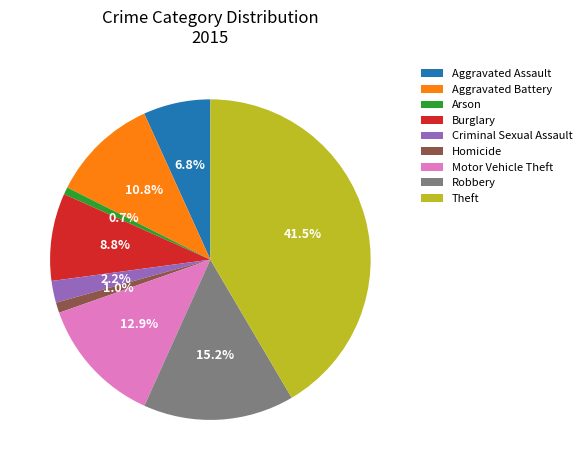

To the nearest percent, what is the difference between the largest and smallest slice percentages?

41%